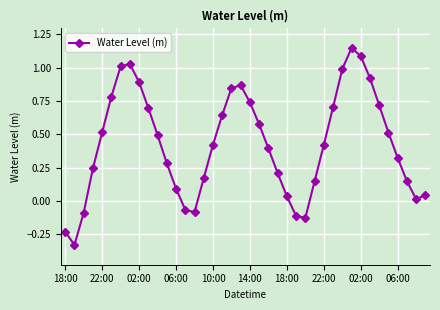

True or false: there are more than 1 points higher than both neighbors.

True